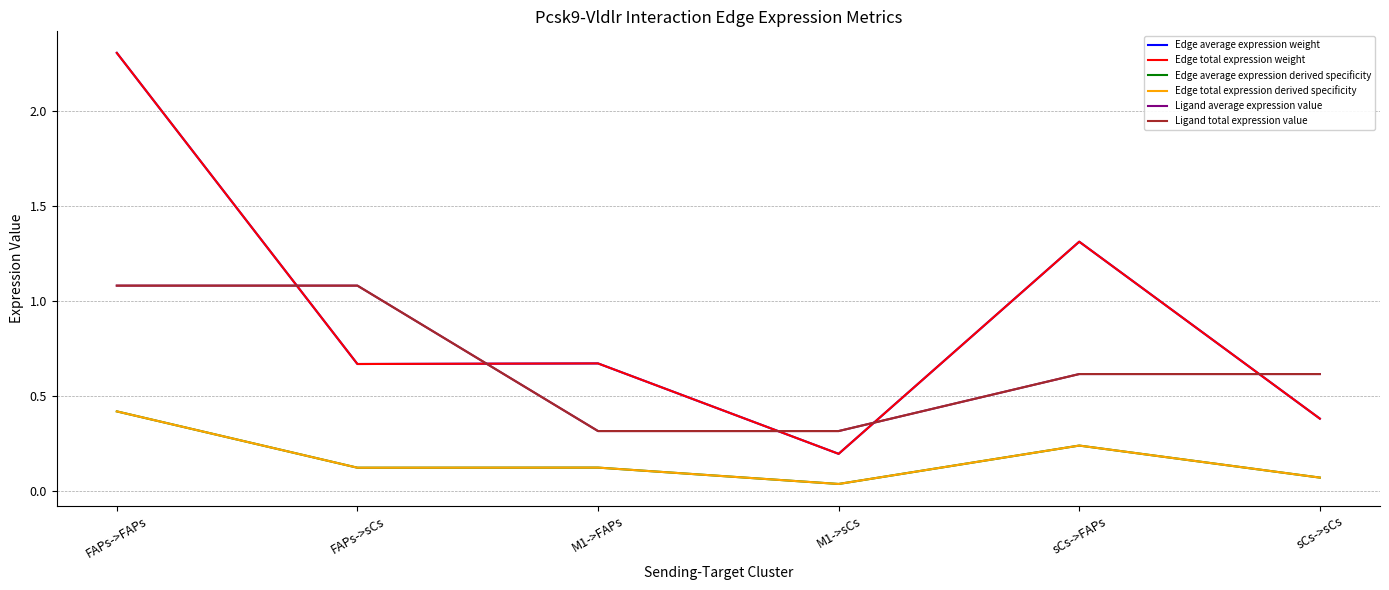

What is the label of the 6th point from the right?

FAPs->FAPs